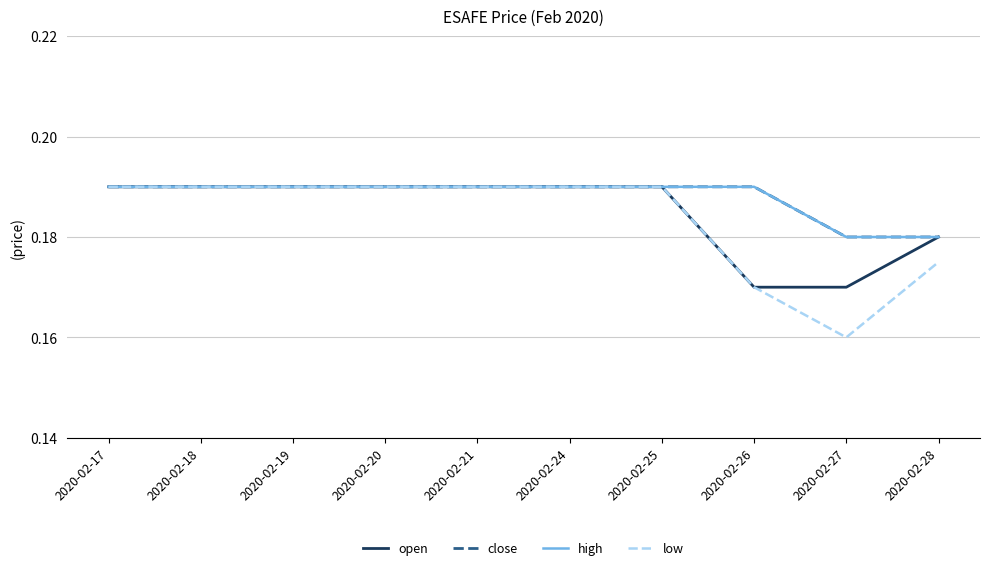

Does the chart have visible grid lines?

Yes